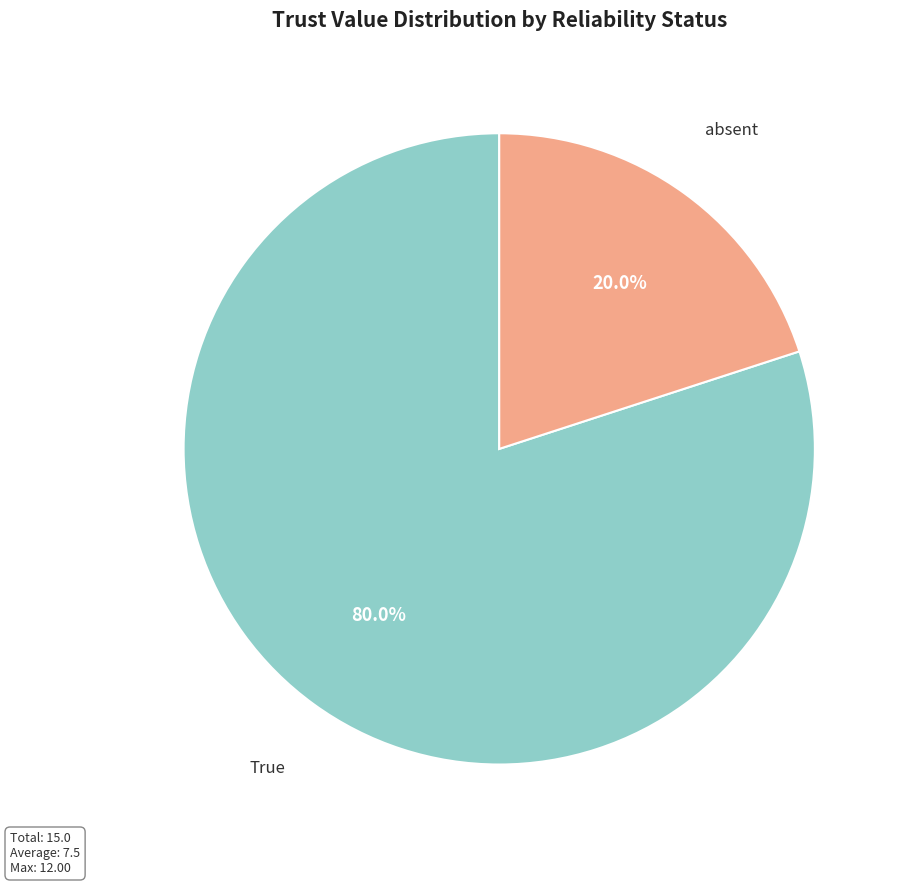

Does any single category account for the majority?

Yes